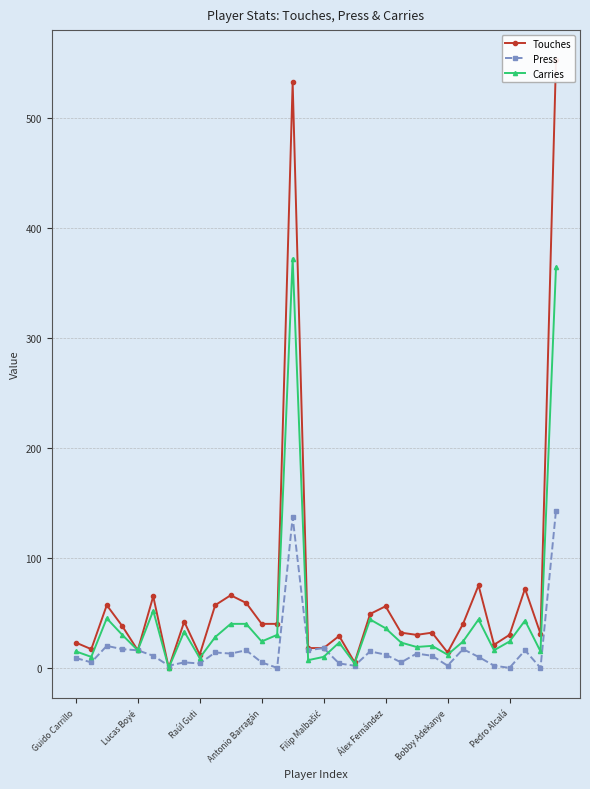

The value of Carries at Lucas Boyé is 16. True or false?

True